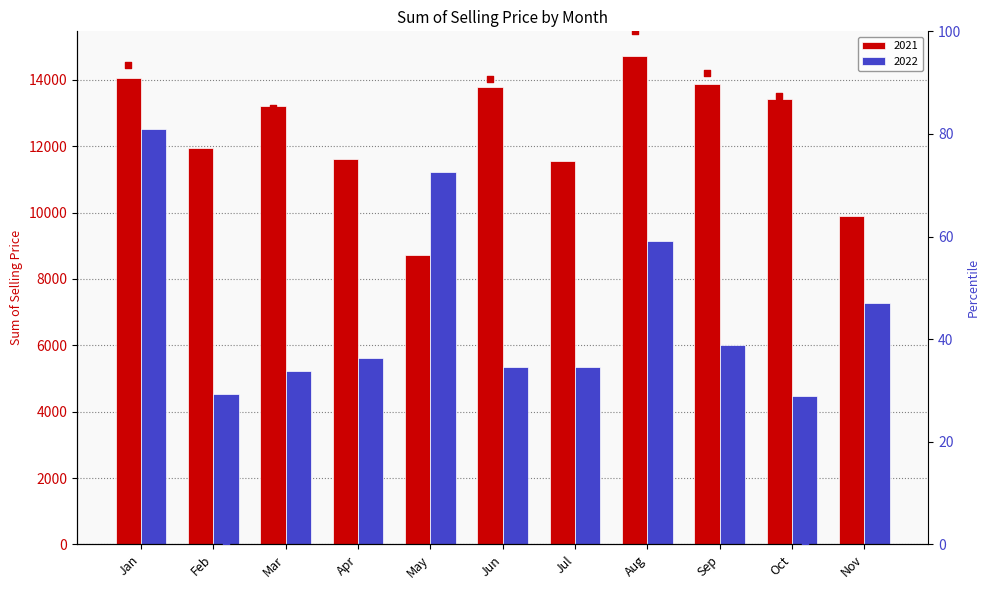

Is the value of percentile rank 2021 at Nov greater than the value of percentile rank 2022 at Jun?

Yes